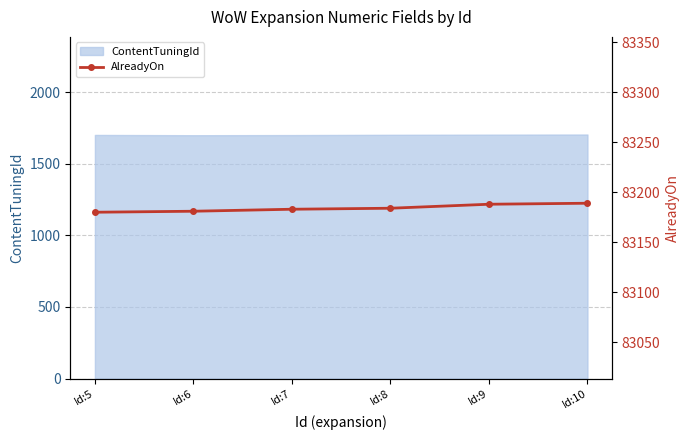

The chart shows a value of 83183 at Id:7. True or false?

True